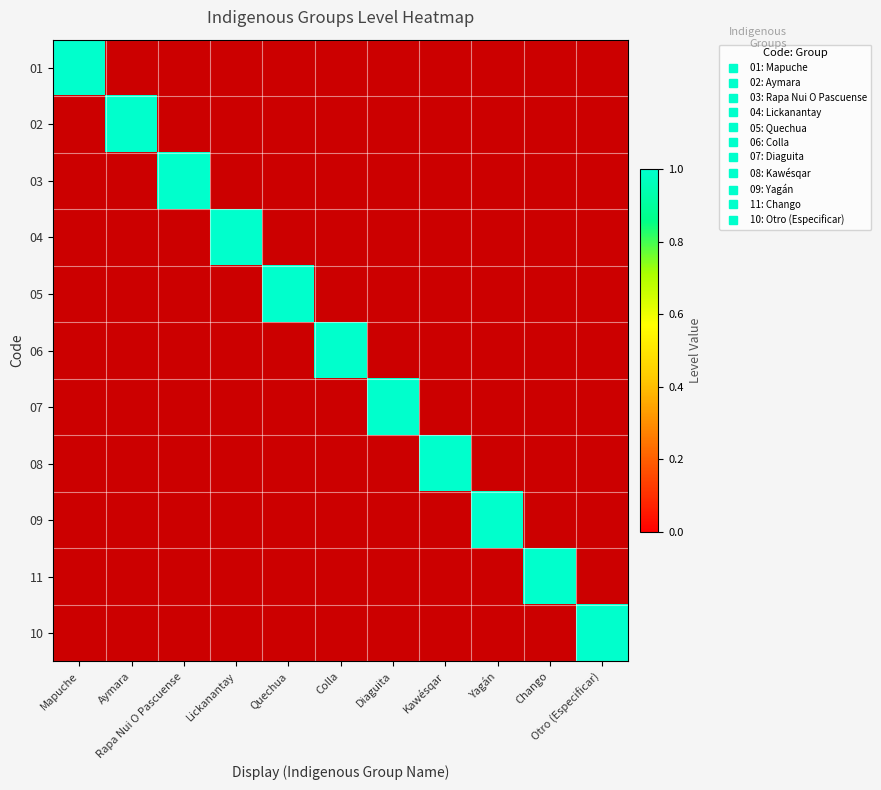

Is the value of 03 at Chango greater than the value of 01 at Otro (Especificar)?

No